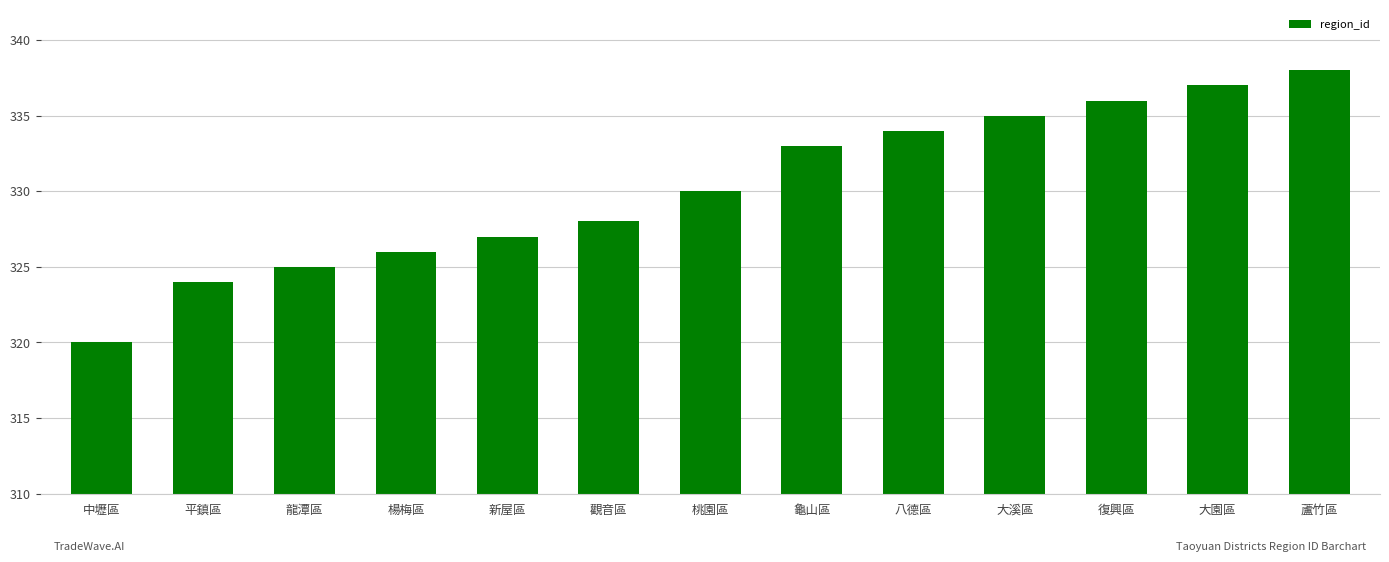

List the labels in order of value, largest first.

蘆竹區, 大園區, 復興區, 大溪區, 八德區, 龜山區, 桃園區, 觀音區, 新屋區, 楊梅區, 龍潭區, 平鎮區, 中壢區